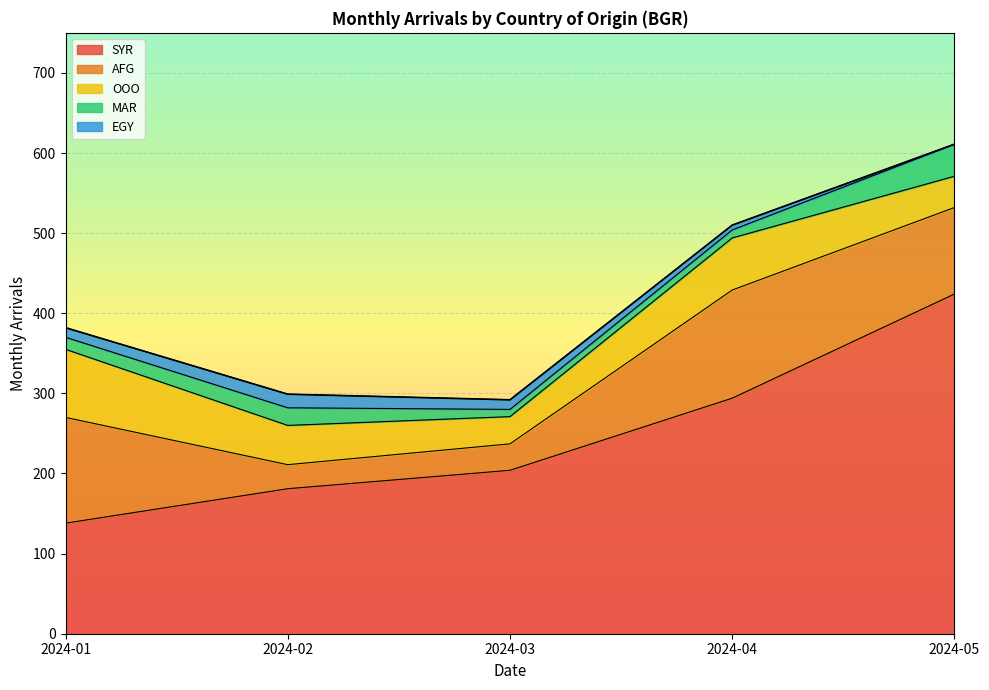

Is the value of EGY at 2024-05 greater than the value of OOO at 2024-04?

No